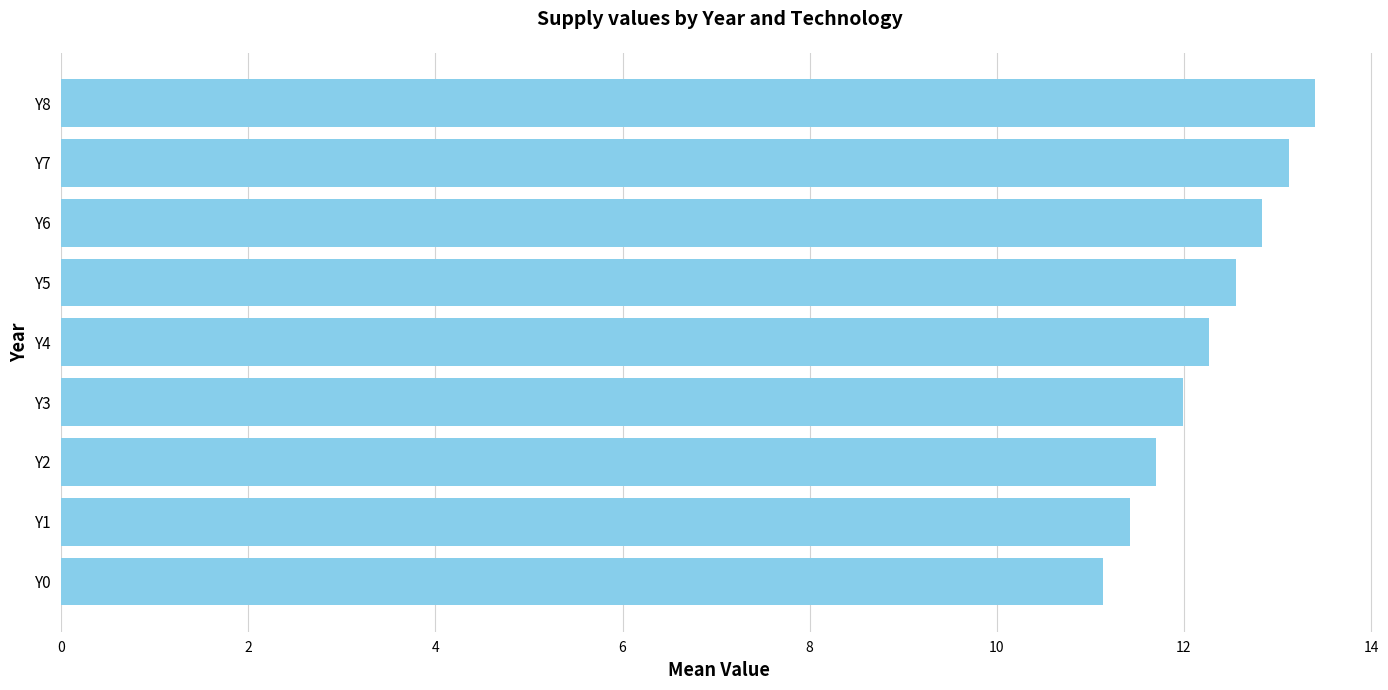

What is the difference between the maximum and minimum values?

2.3